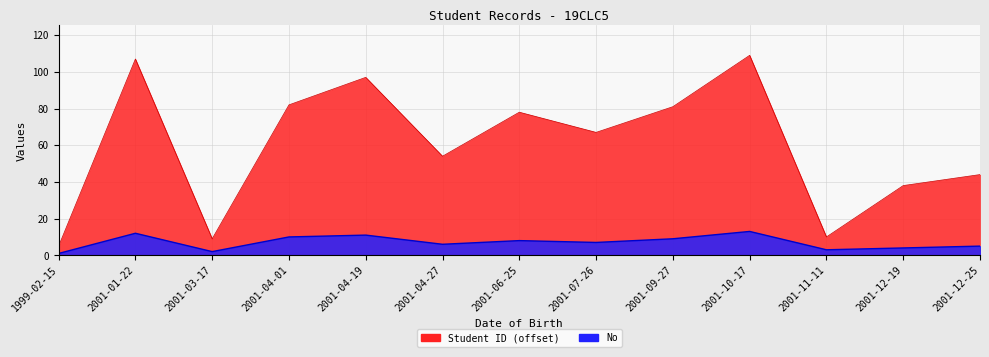

What is the sum of the No values at 2001-09-27 and 2001-12-19?

13